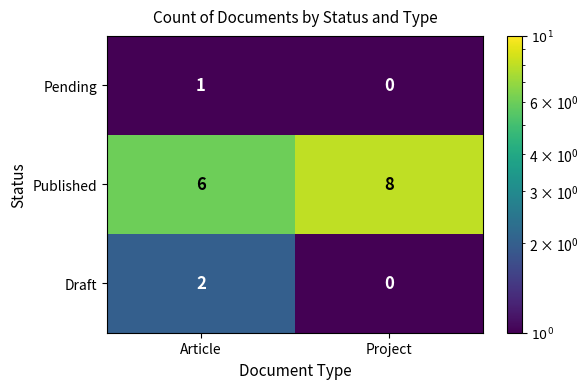

Reading right to left, what are all the values shown in this chart?

Pending: Project=0	Article=1
Published: Project=8	Article=6
Draft: Project=0	Article=2